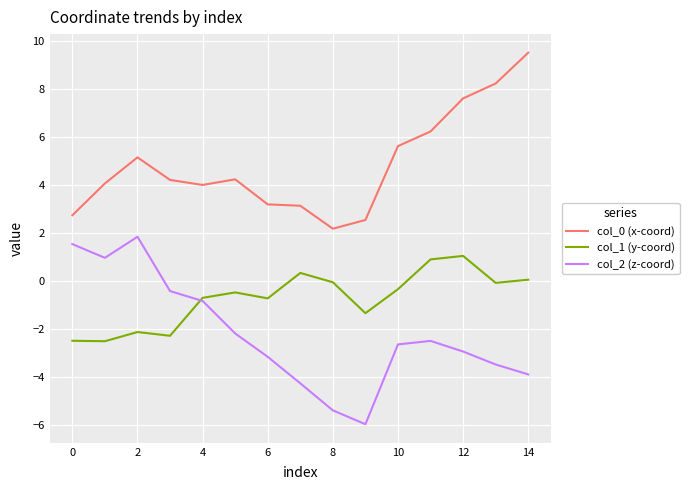

Which series has the largest range (max minus min)?

col_2 (z-coord)